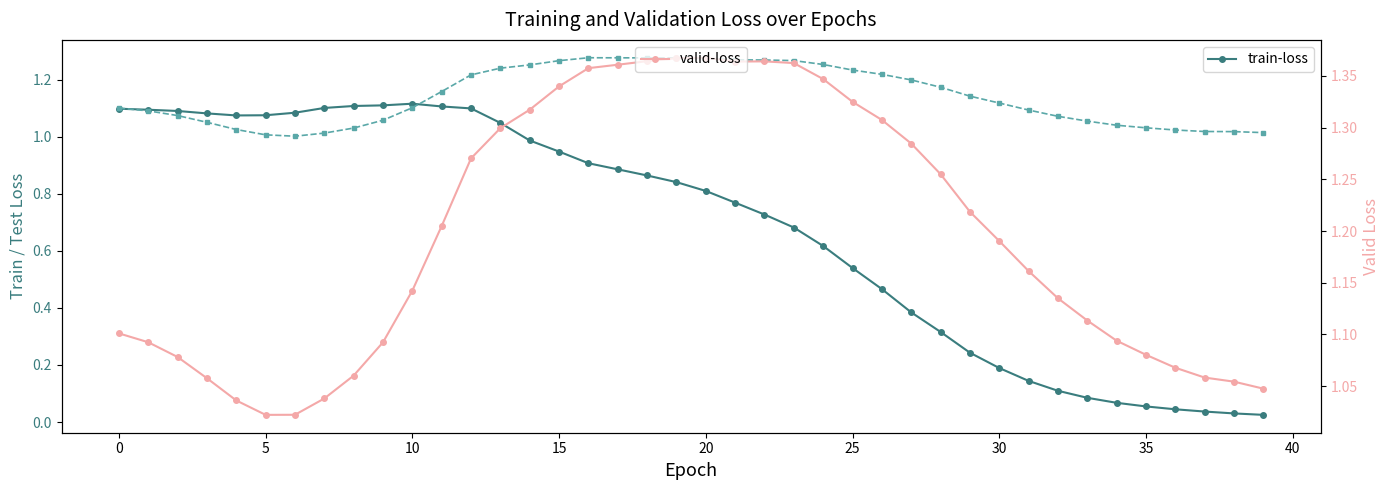

What is the value of the valid-loss point at the 35th from the left?

1.1